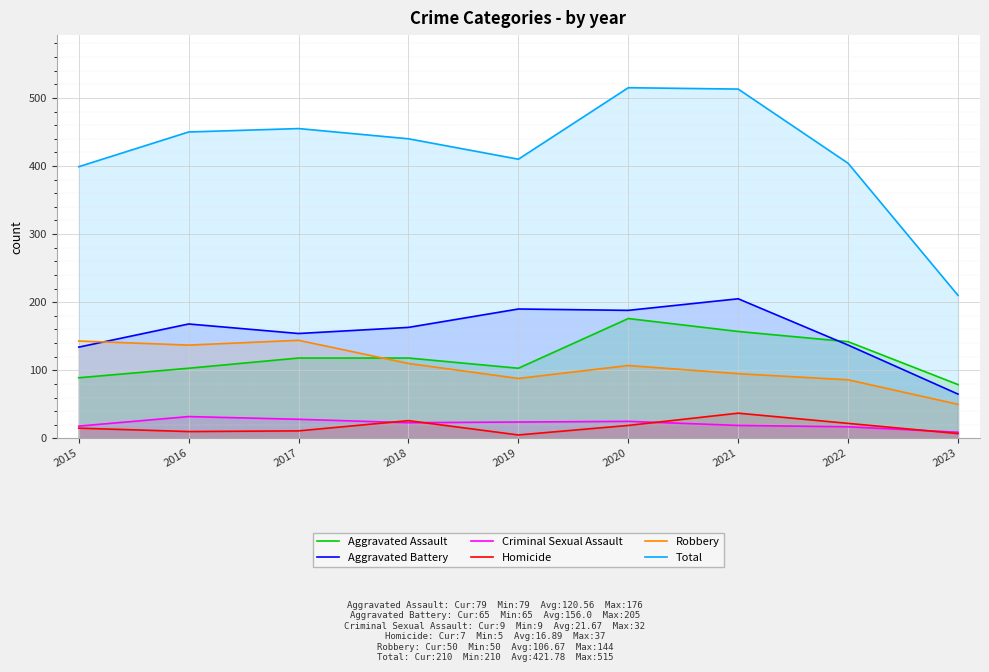

Reading left to right, what are all the values shown in this chart?

Aggravated Assault: 89	103	118	118	103	176	157	142	79
Aggravated Battery: 134	168	154	163	190	188	205	137	65
Criminal Sexual Assault: 18	32	28	23	24	25	19	17	9
Homicide: 15	10	11	26	5	19	37	22	7
Robbery: 143	137	144	110	88	107	95	86	50
Total: 399	450	455	440	410	515	513	404	210